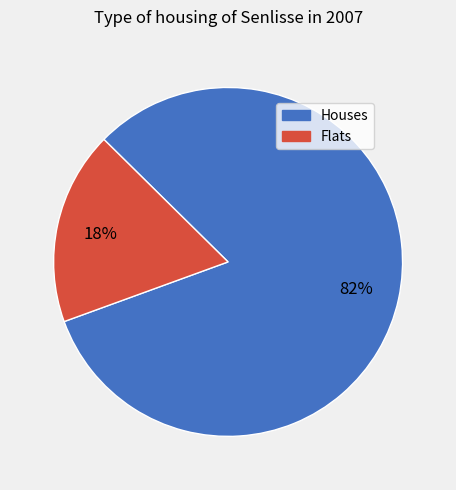

Does any single category account for the majority?

Yes